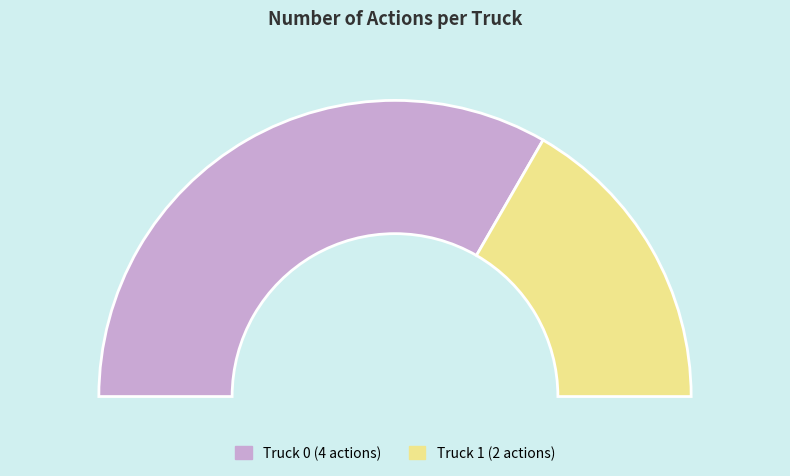

What percentage is the Truck 1 slice, to the nearest percent?

33%